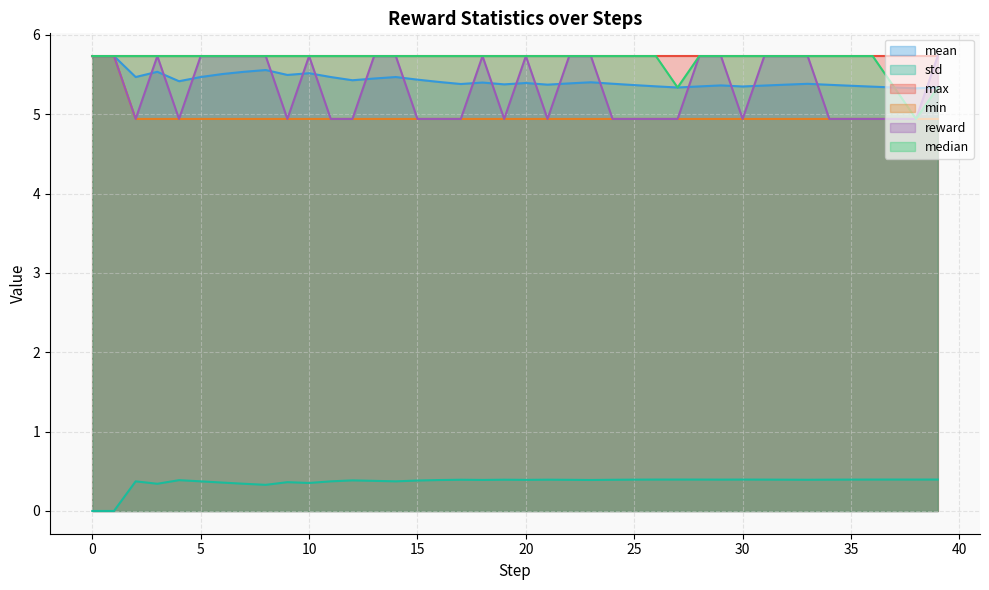

Which series has the widest spread of values?

min